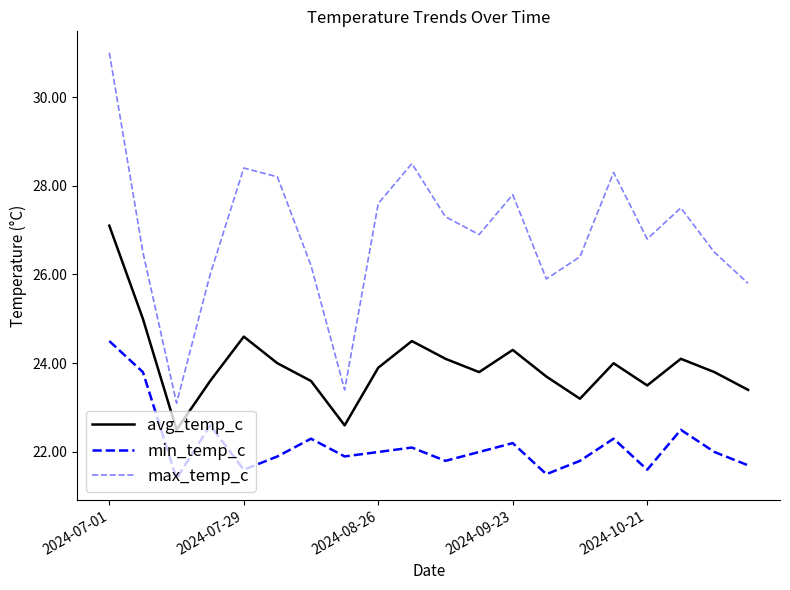

Does the chart display data point markers on the line(s)?

No